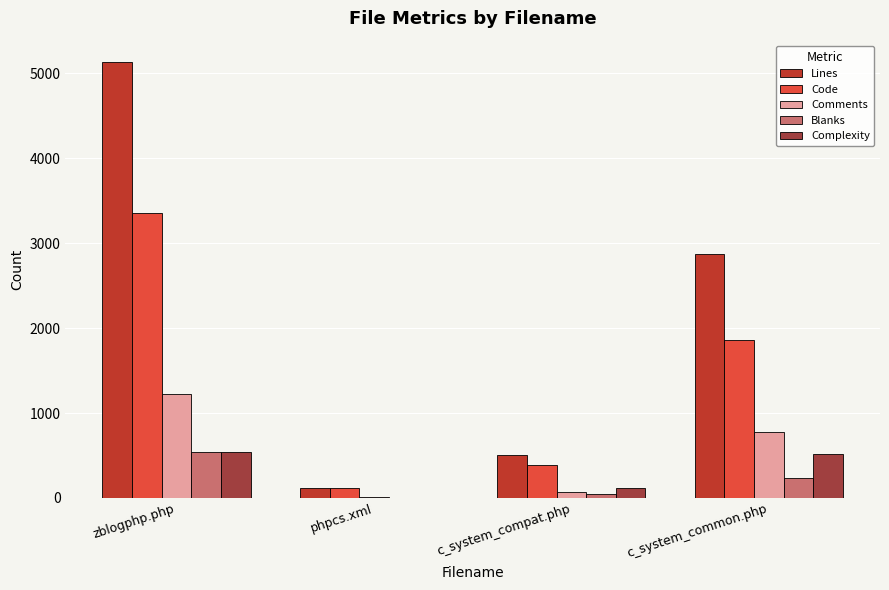

Between zblogphp.php and phpcs.xml, which is larger?

zblogphp.php